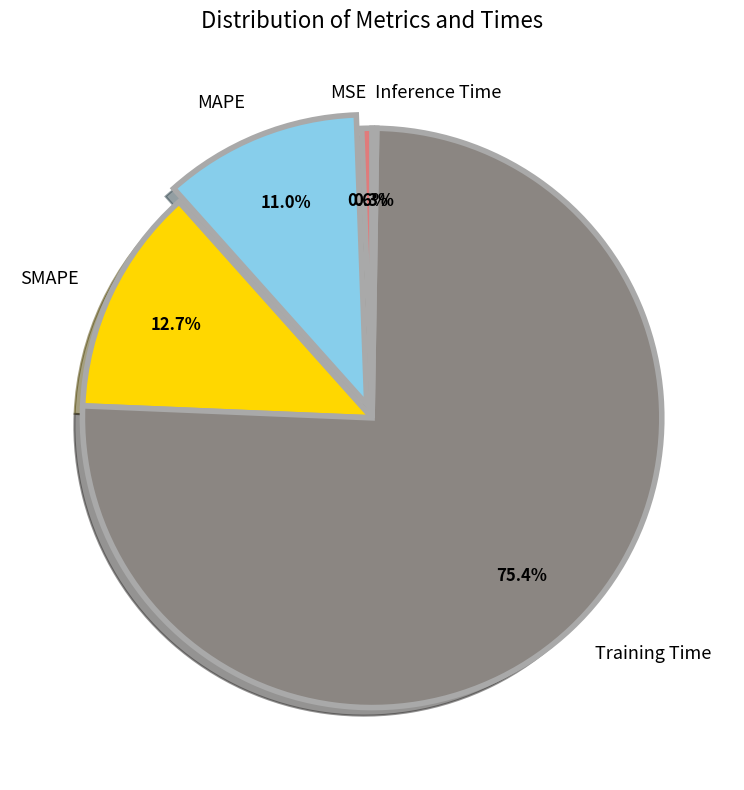

Which slice is the largest?

Training Time